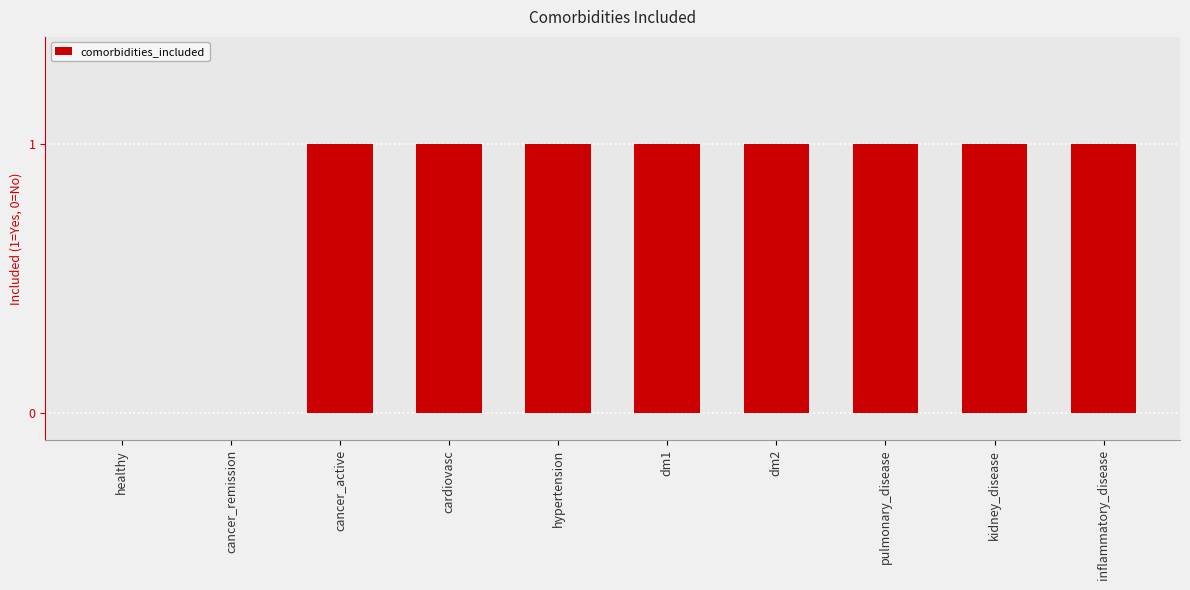

What is the sum of all values?

8